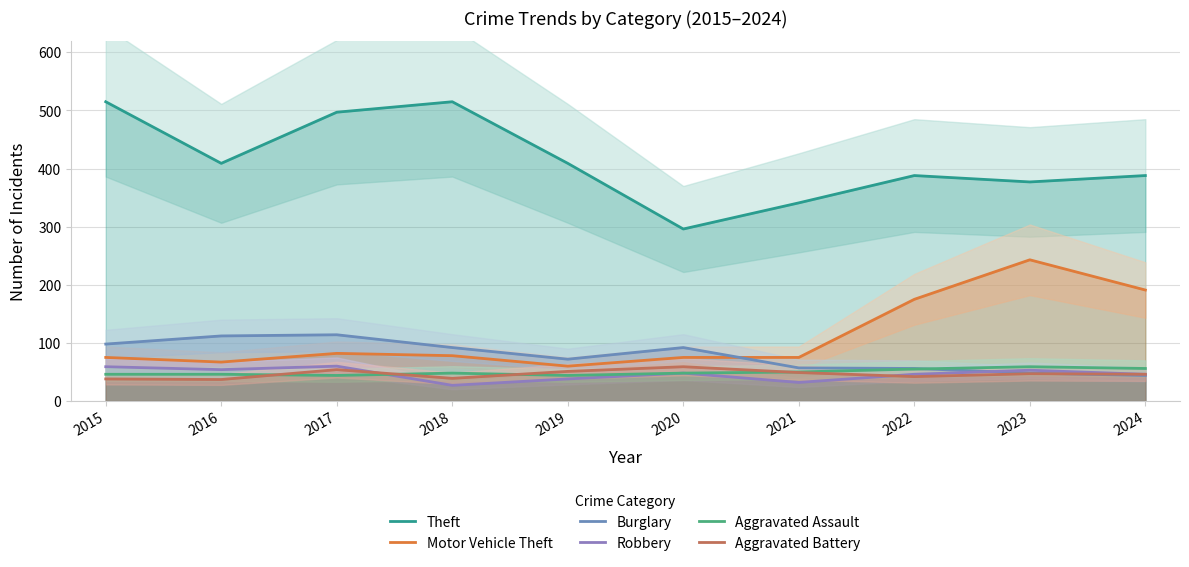

True or false: Aggravated Assault and Theft cross at least once.

False